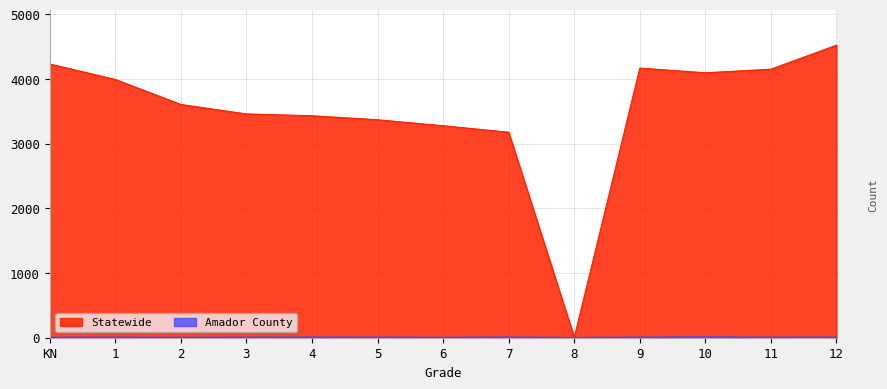

Reading left to right, extract all data points from this chart.

Amador County: KN=4	1=5	2=3	3=5	4=7	5=6	6=3	7=7	8=0	9=6	10=9	11=5	12=6
Statewide (thousands): KN=4232	1=3993	2=3606	3=3460	4=3432	5=3370	6=3278	7=3177	8=6	9=4169	10=4096	11=4152	12=4523